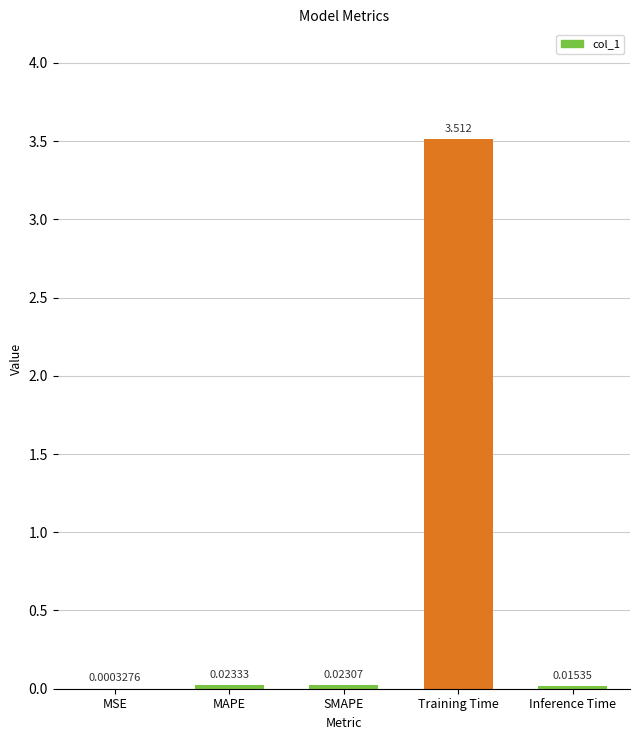

Between MAPE and Training Time, which is larger?

Training Time